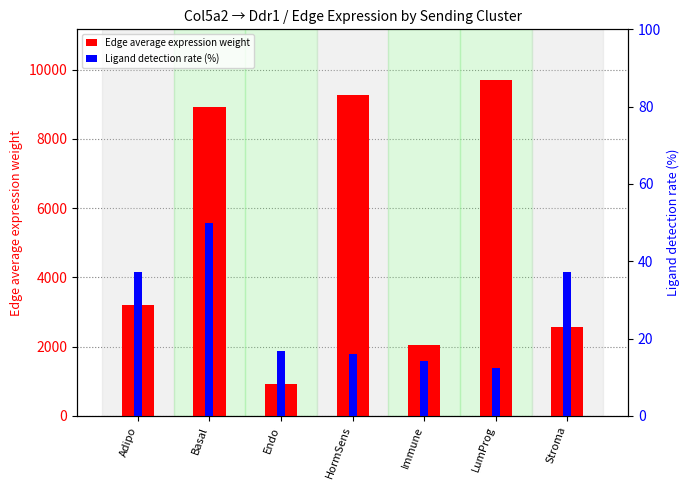

Which category has the lowest value in the Ligand detection rate (%) series?

LumProg